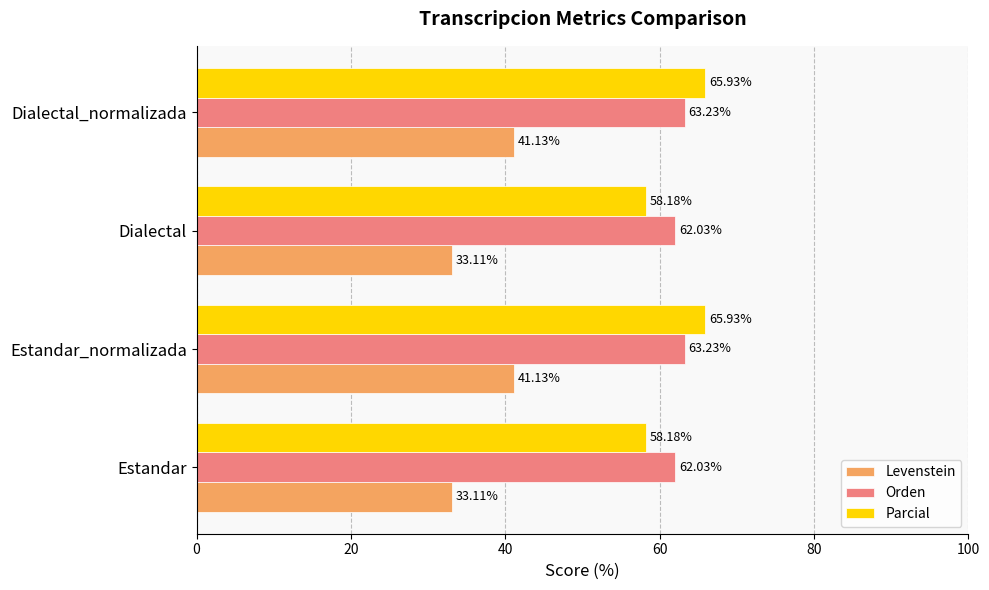

What is the total value across all series at Estandar?

153.3